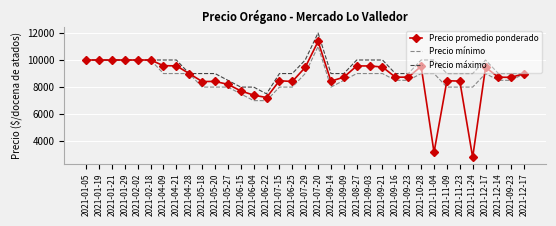

At how many categories does at least one series exceed 6133?

35